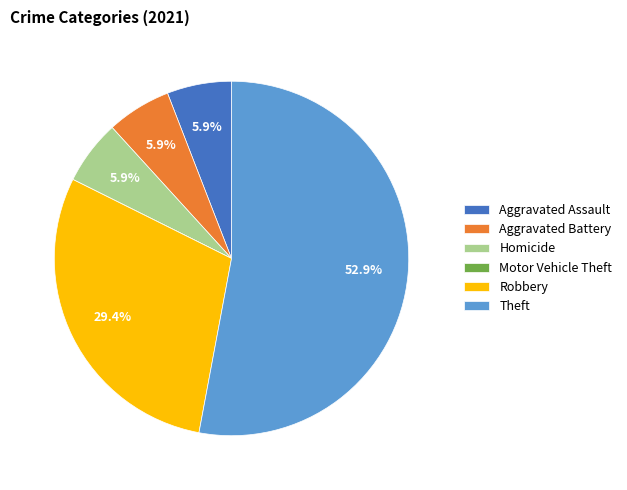

Does Theft account for over 50% of the chart?

Yes